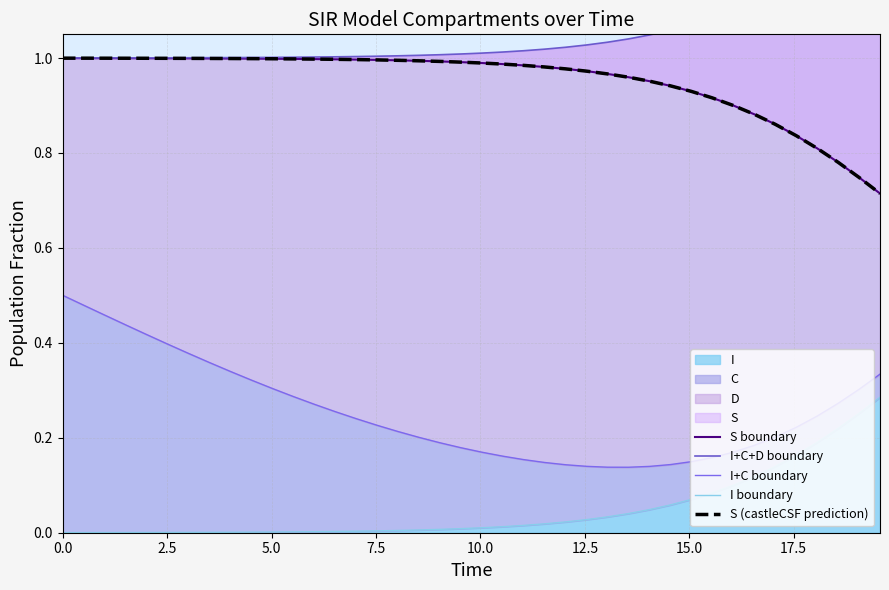

Which series has the largest total across all categories?

I+C+D boundary